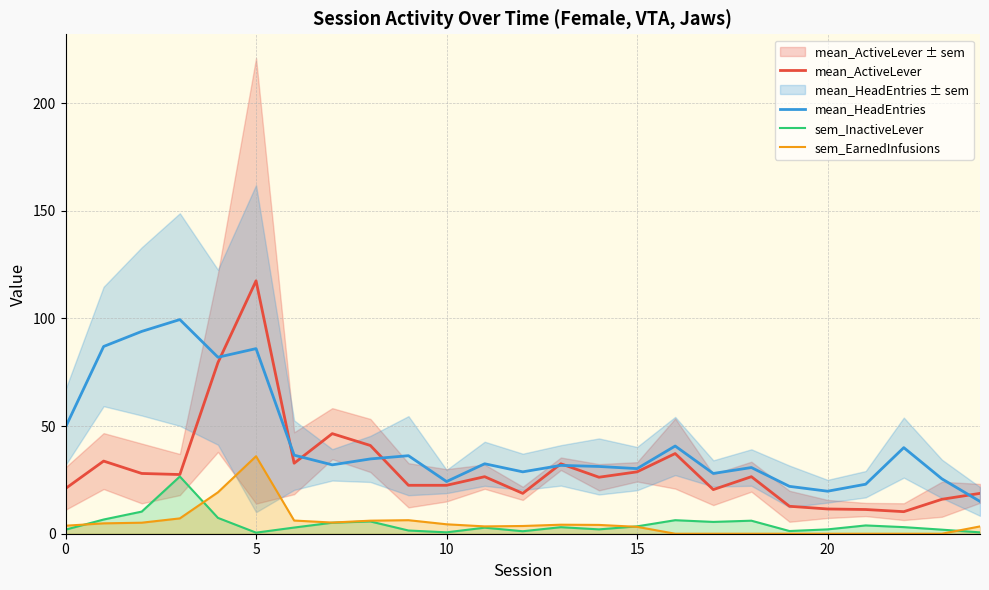

At which label does mean_ActiveLever reach its peak?

5